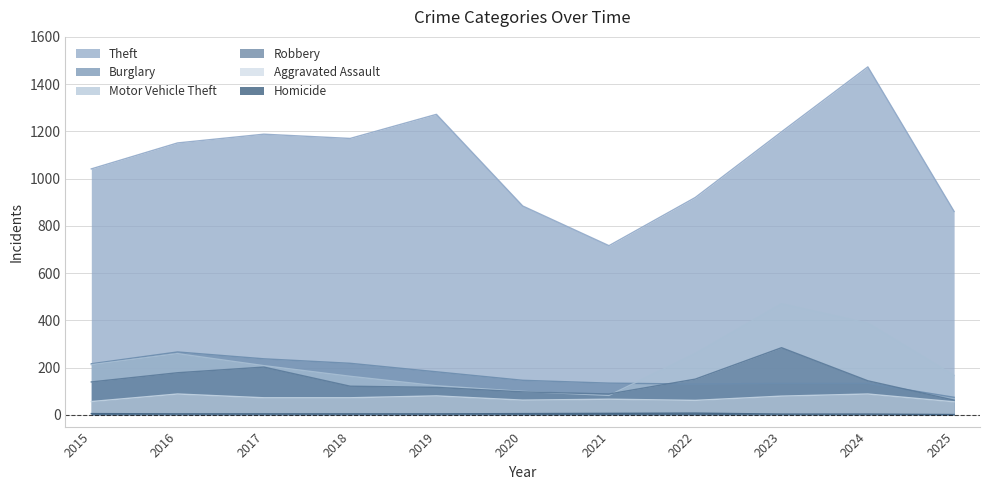

Between 2015 and 2019, which is larger?

2019